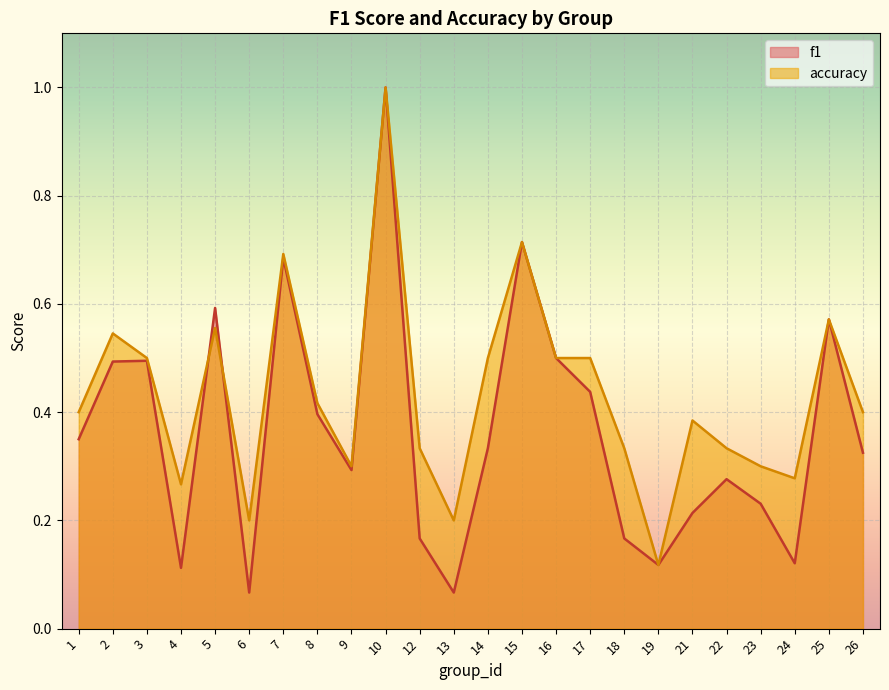

The f1 series shows 0.1 at 6. True or false?

False